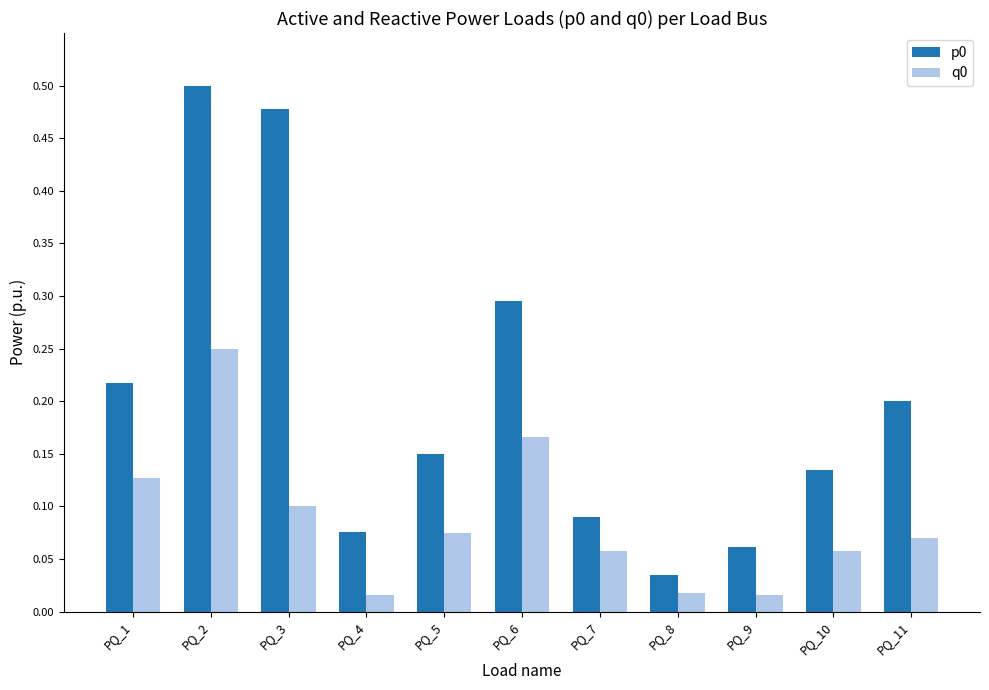

How many series are shown in this chart?

2